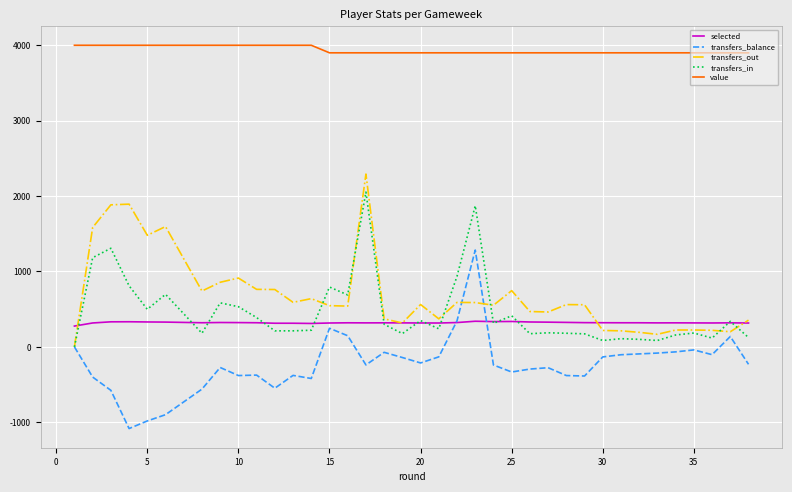

What is the minimum value shown in the chart?

-1083.0